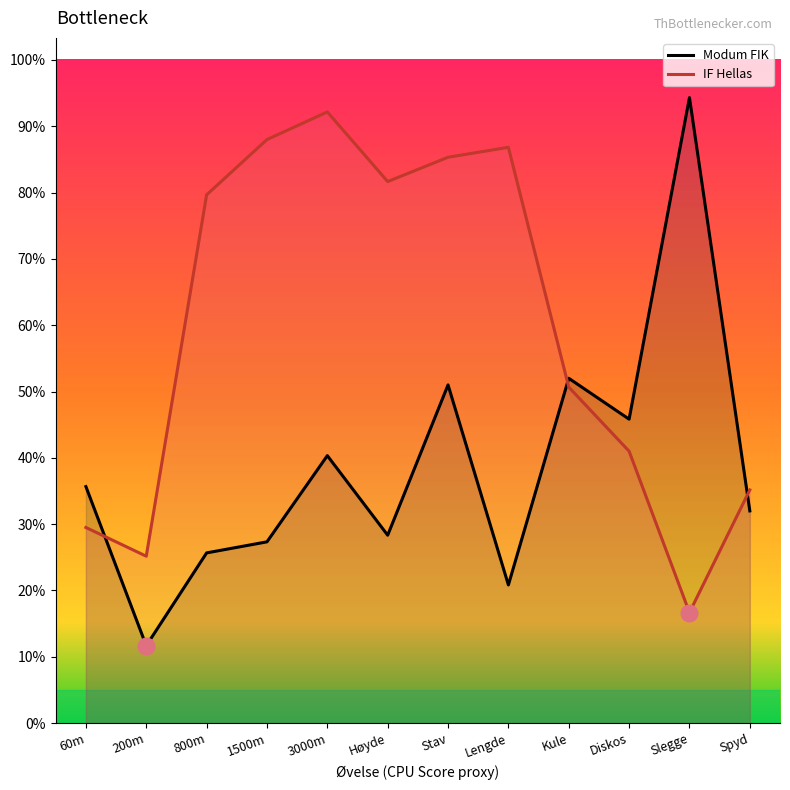

How many lines are shown in the chart?

2